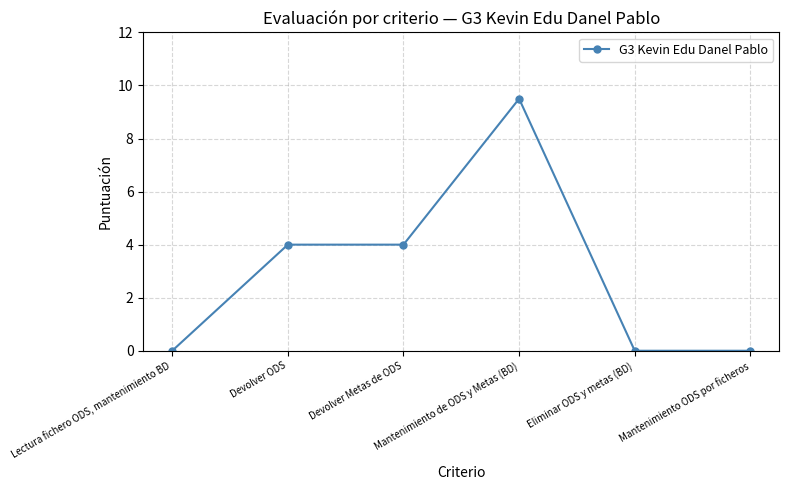

True or false: the data has more than 0 interior local peaks.

True